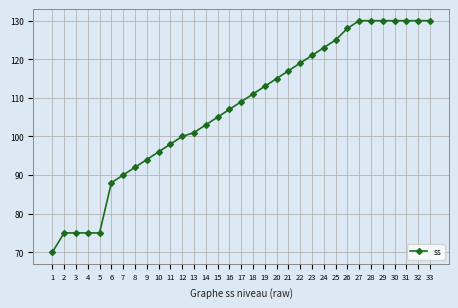

Is it true that the value at 27 is 36?

False